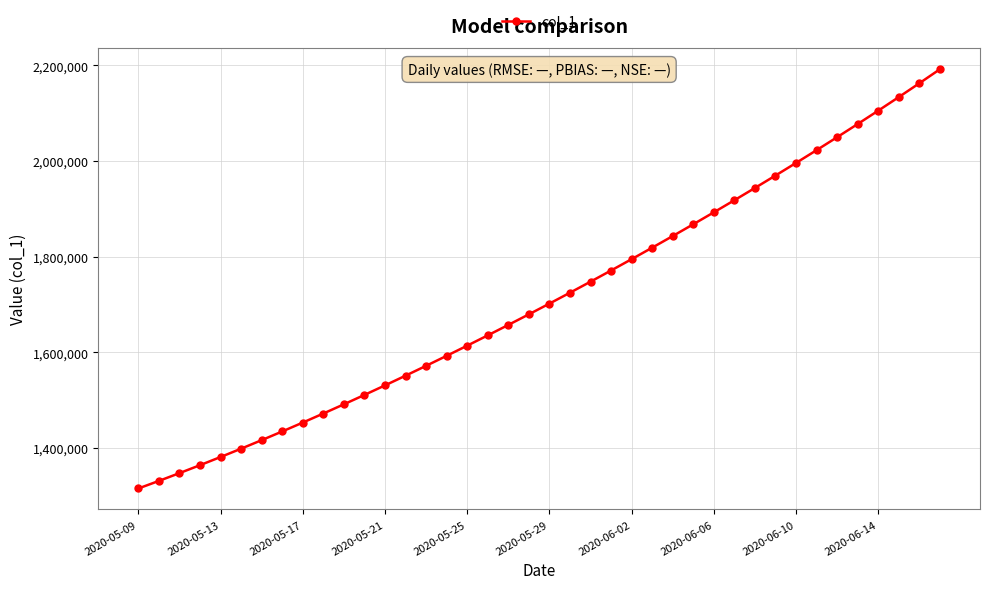

What is the difference between the maximum and minimum values?

877083.0